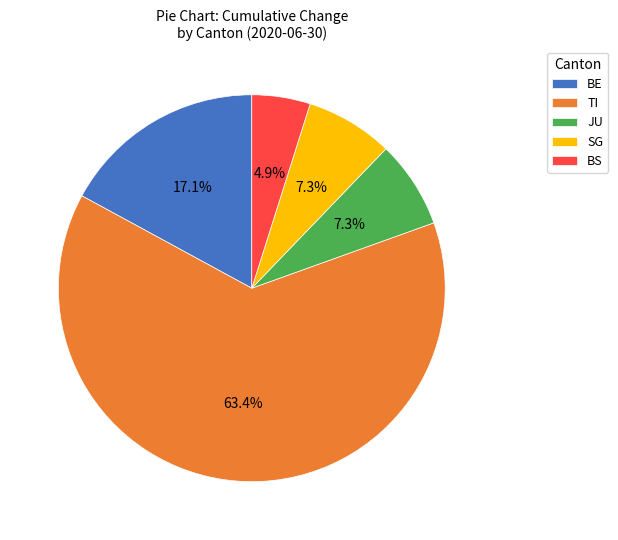

What is the majority slice?

TI